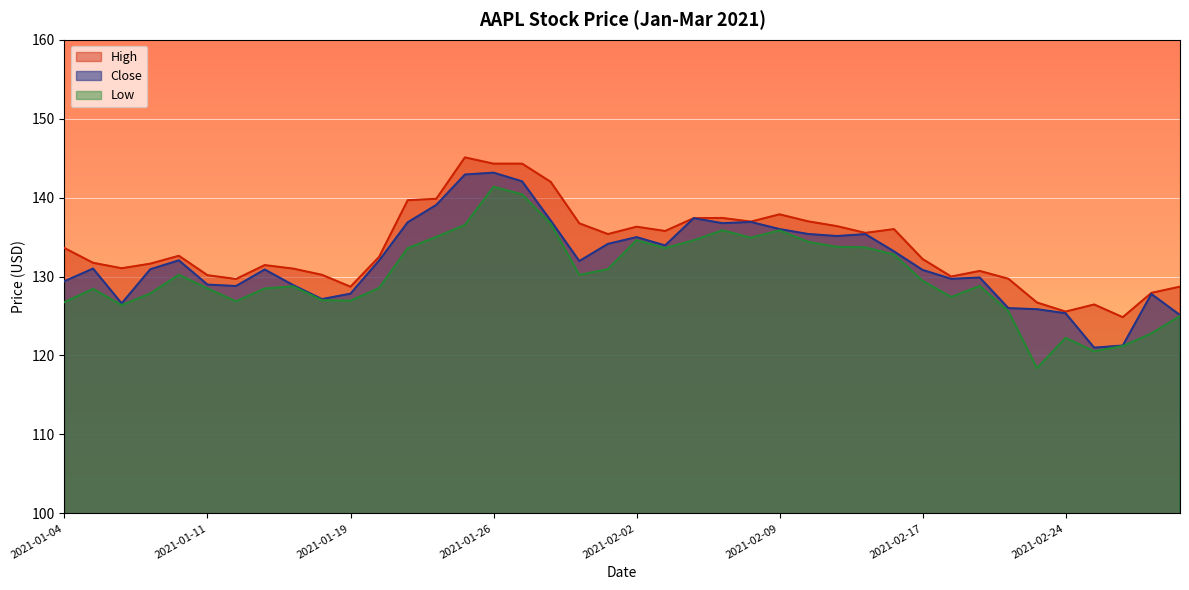

True or false: High and Close intersect in this chart.

False